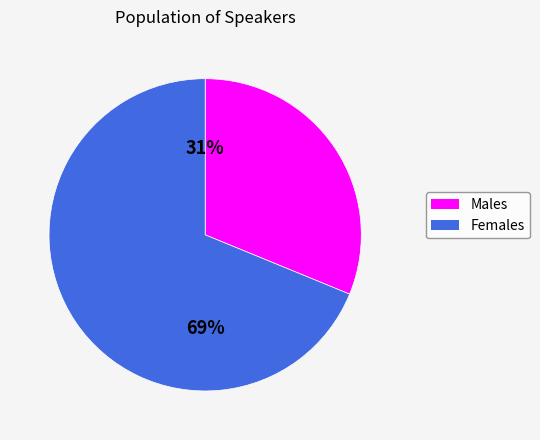

Does any single category account for the majority?

Yes